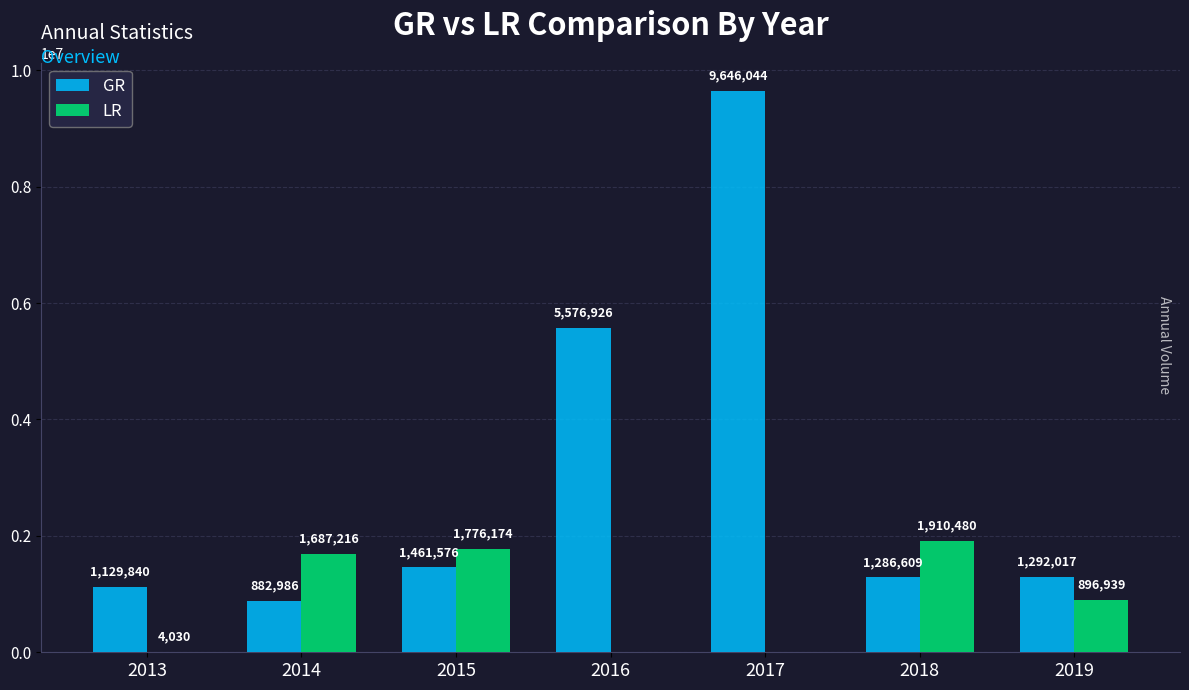

What is the difference between the LR values at 2019 and 2017?

896939